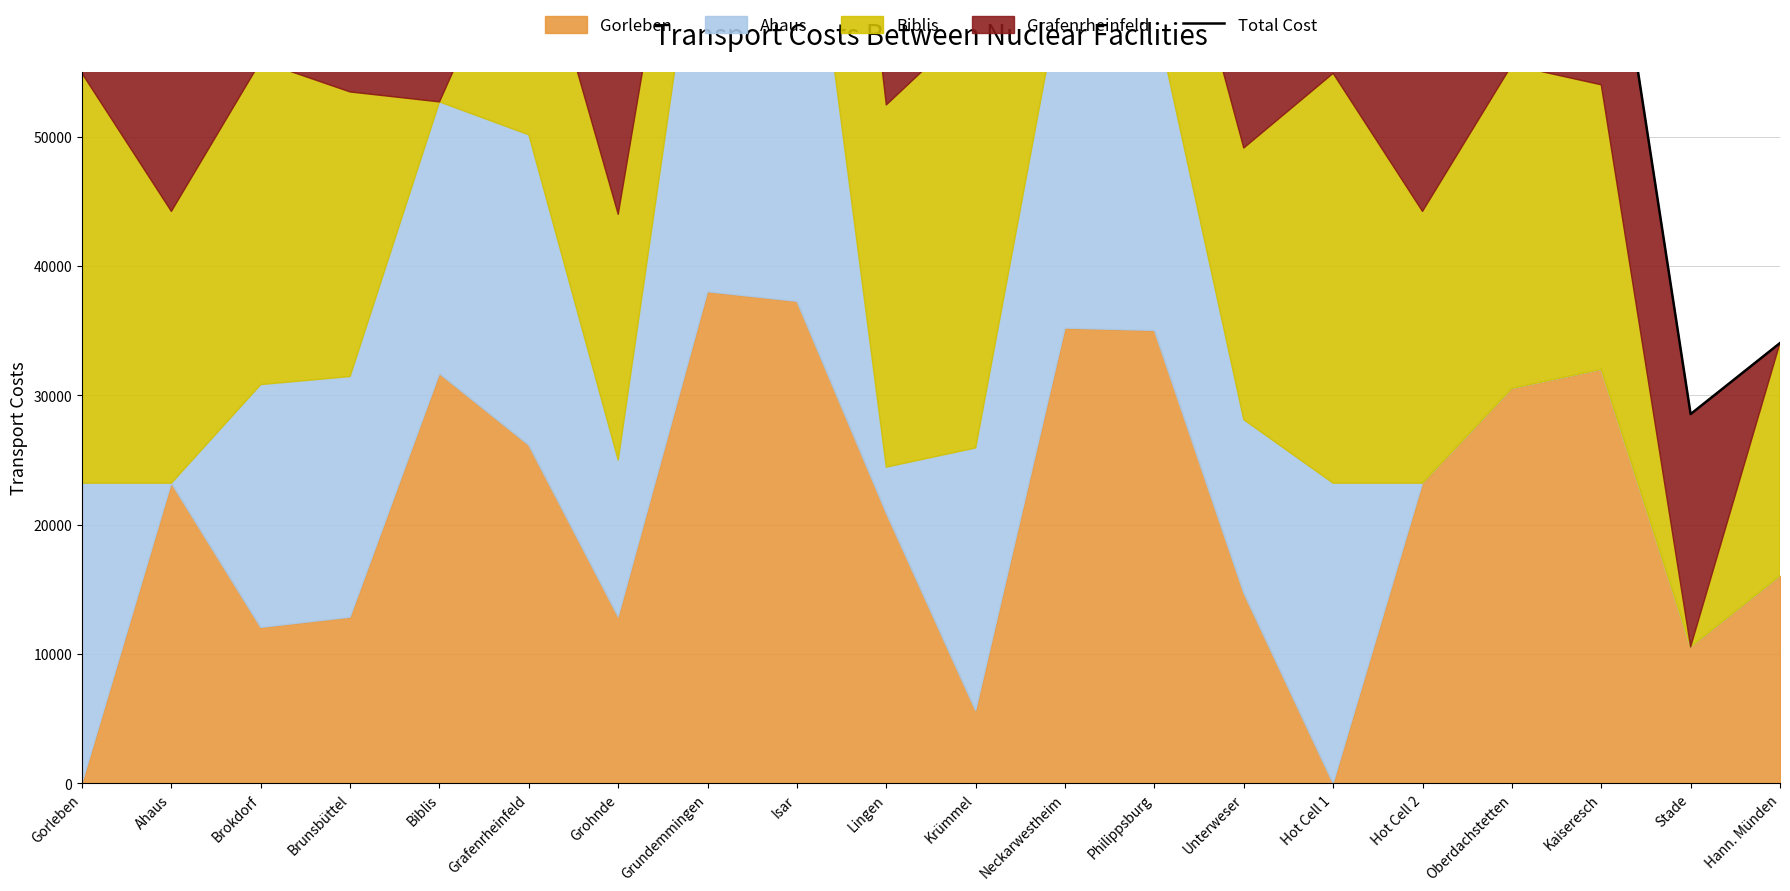

The chart shows a value of 136234.5 at Brokdorf. True or false?

False